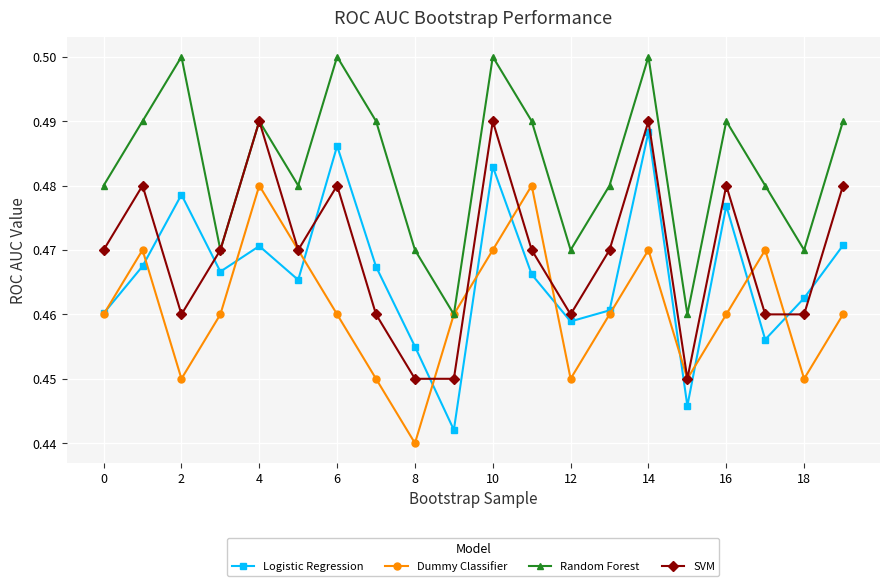

Count the number of categories in the chart.

20